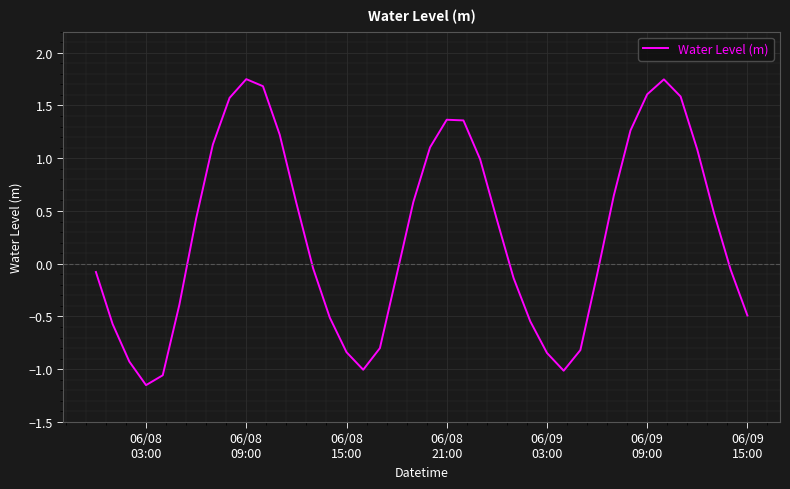

How many points are higher than both their immediate neighbors (excluding endpoints)?

3